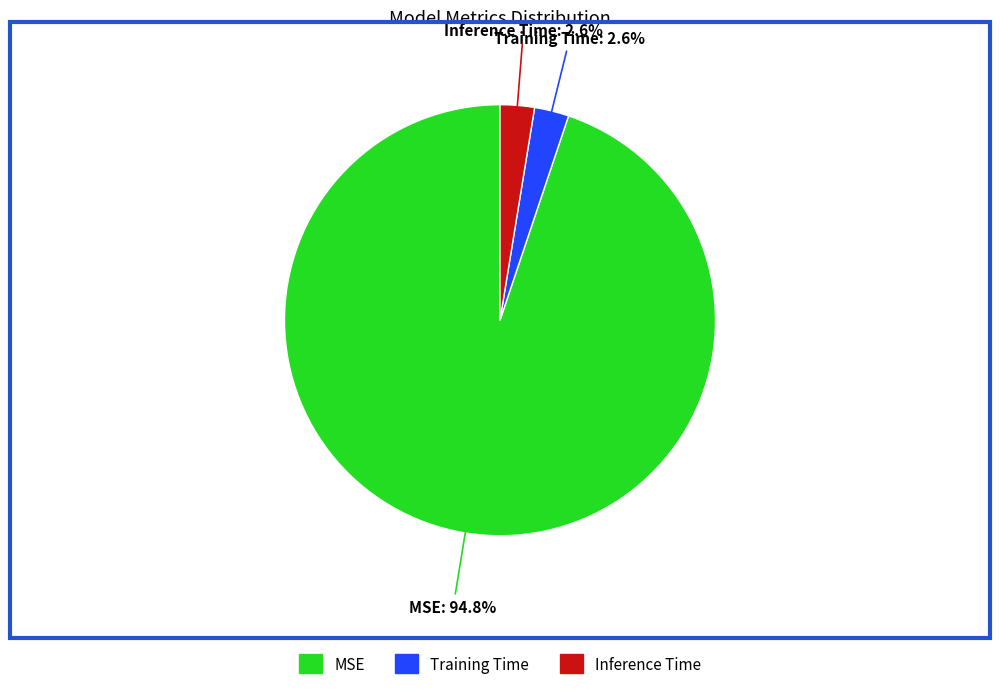

Does any single category account for the majority?

Yes